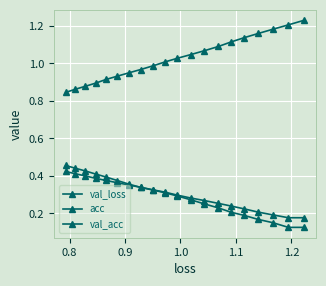

How many data points does each series have?

20